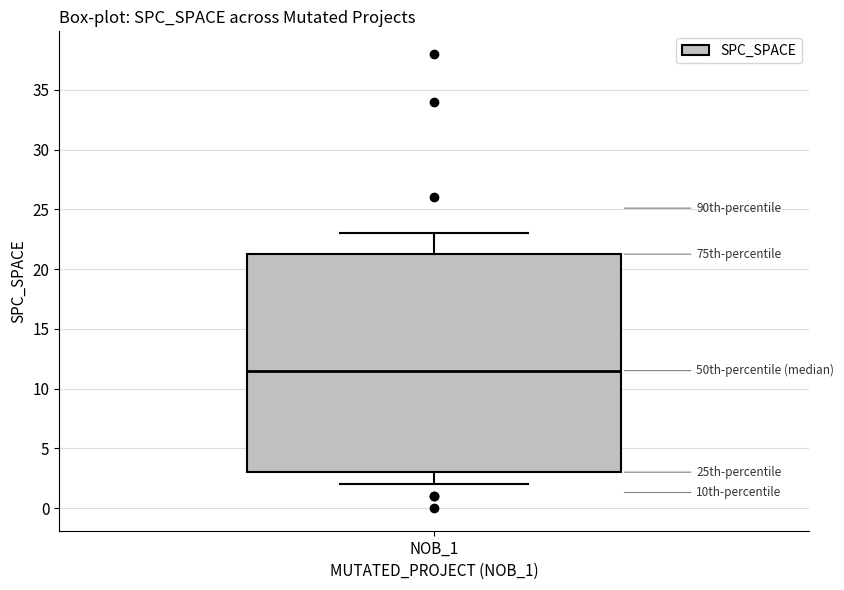

Where does the lower whisker of the box for NOB_1 end on the y-axis? The values are not printed on the chart, so give them approximately, as read against the axis.

2.0